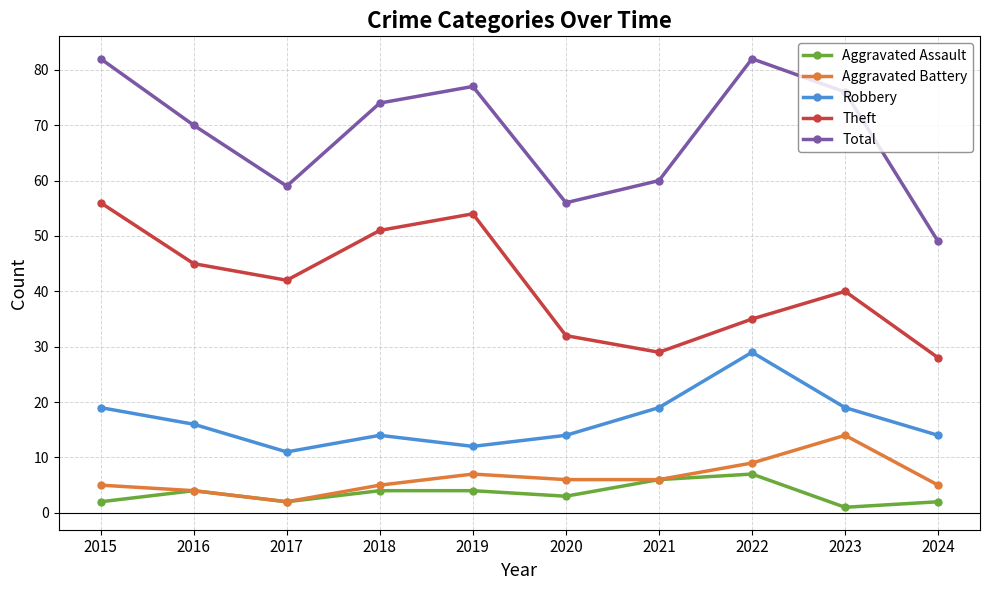

What is the difference between the maximum and minimum values in the Robbery series?

18